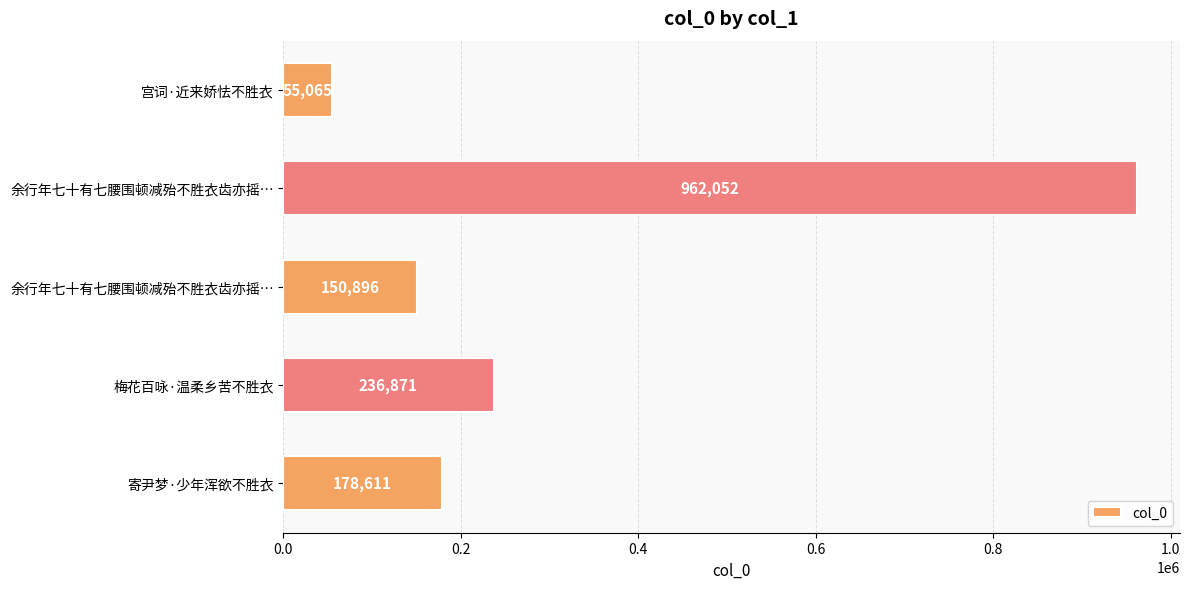

What is the sum of all values?

1583495